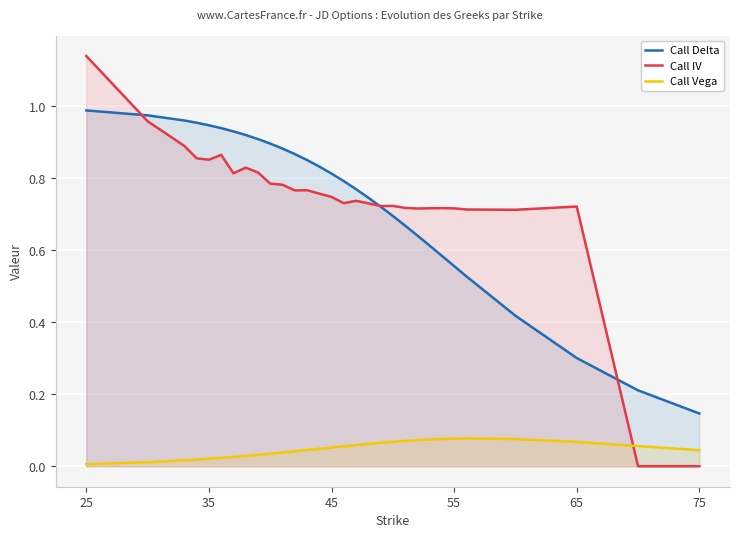

True or false: Call Delta and Call IV intersect in this chart.

True